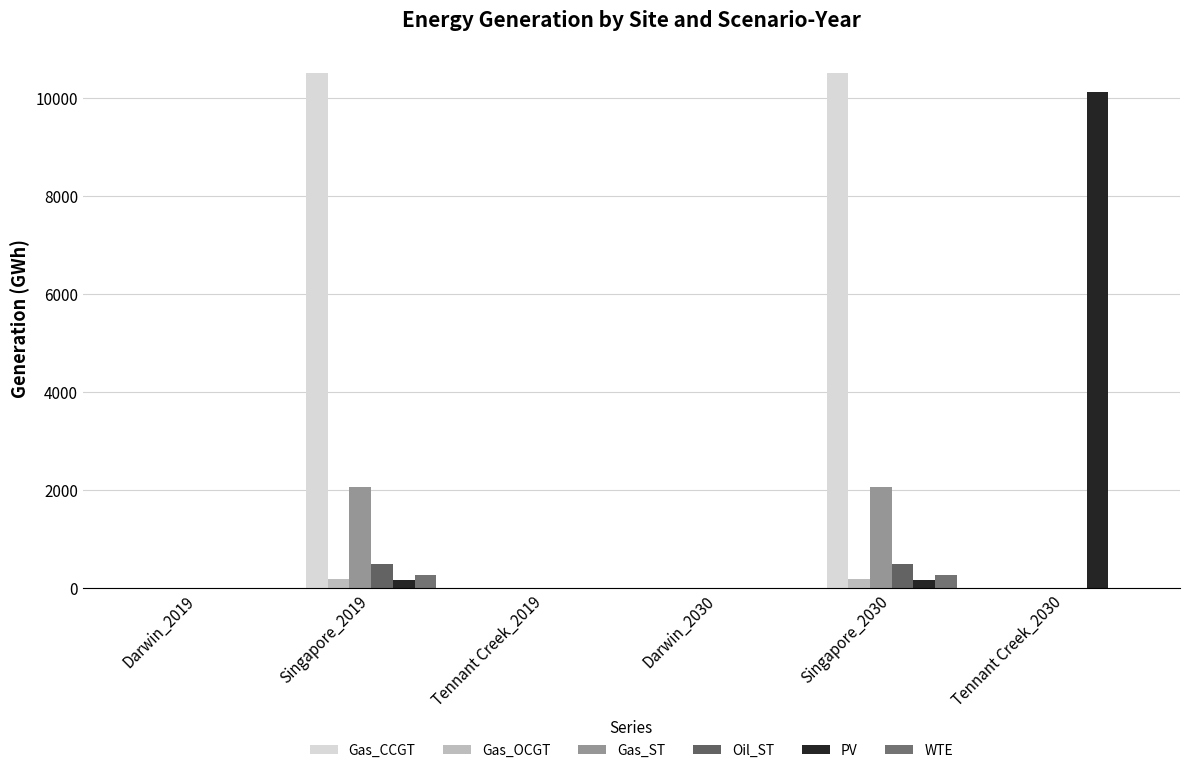

How many groups of bars are there?

6